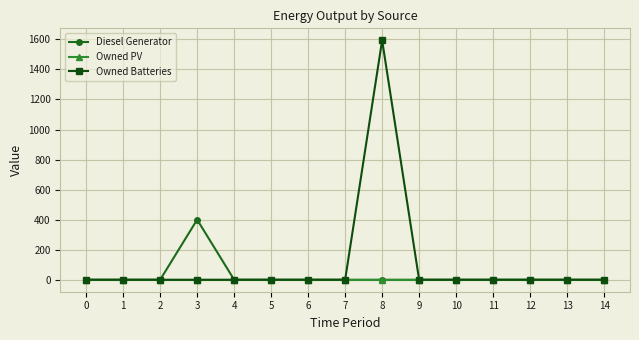

Which category has the highest value across all series?

8